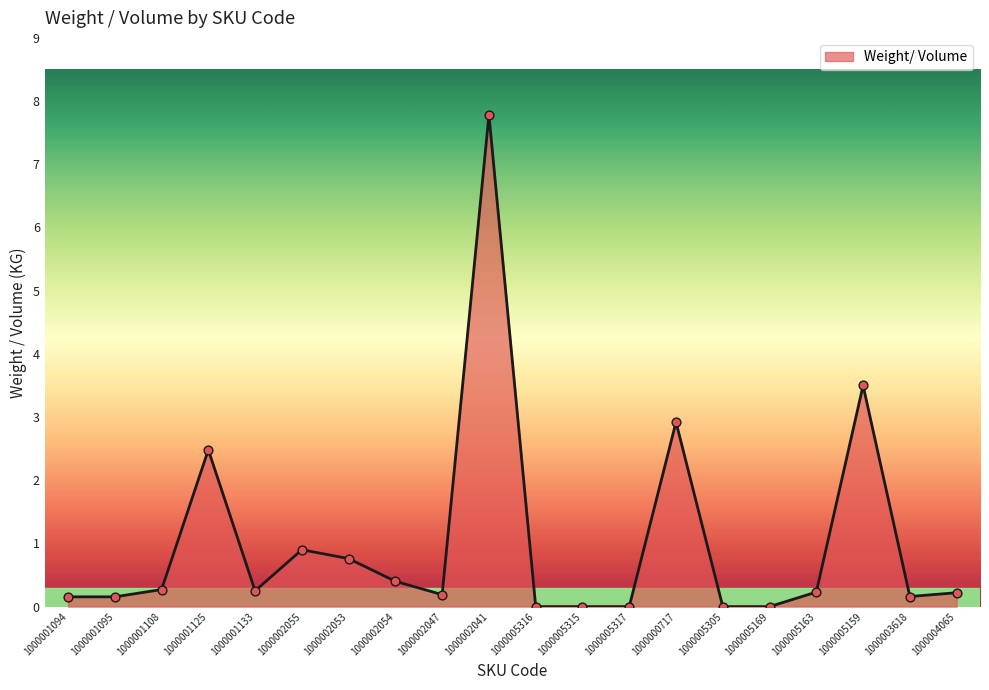

What is the change in value from 1000002055 to 1000002053?

-0.1